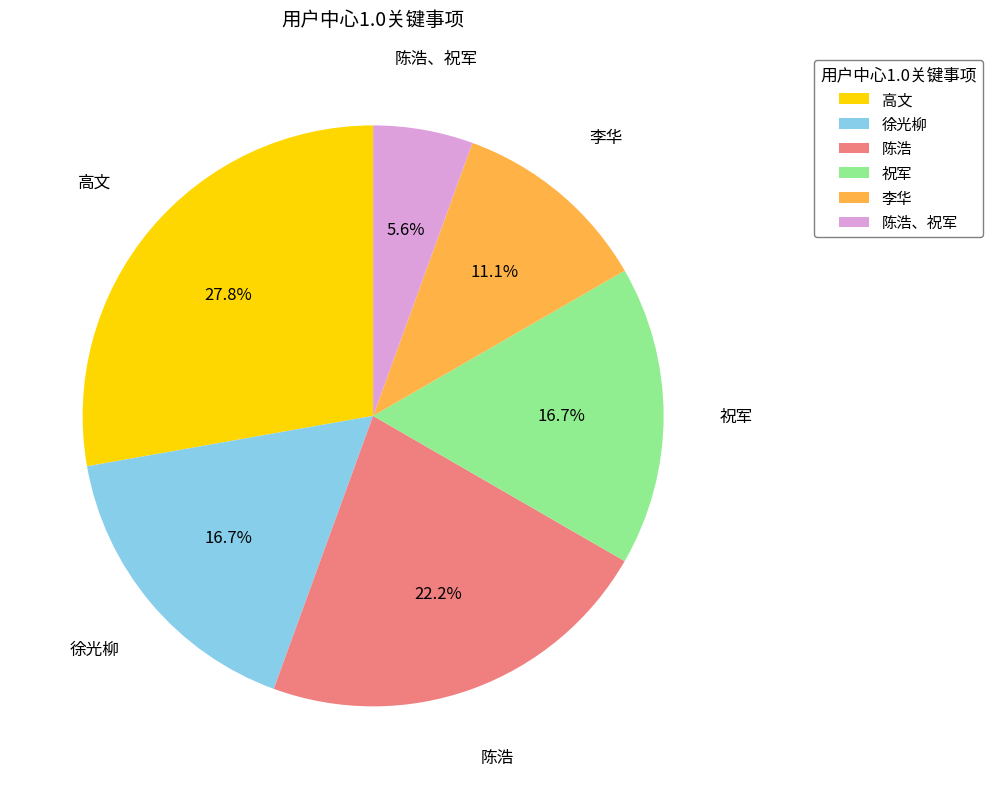

Does any single category account for the majority?

No